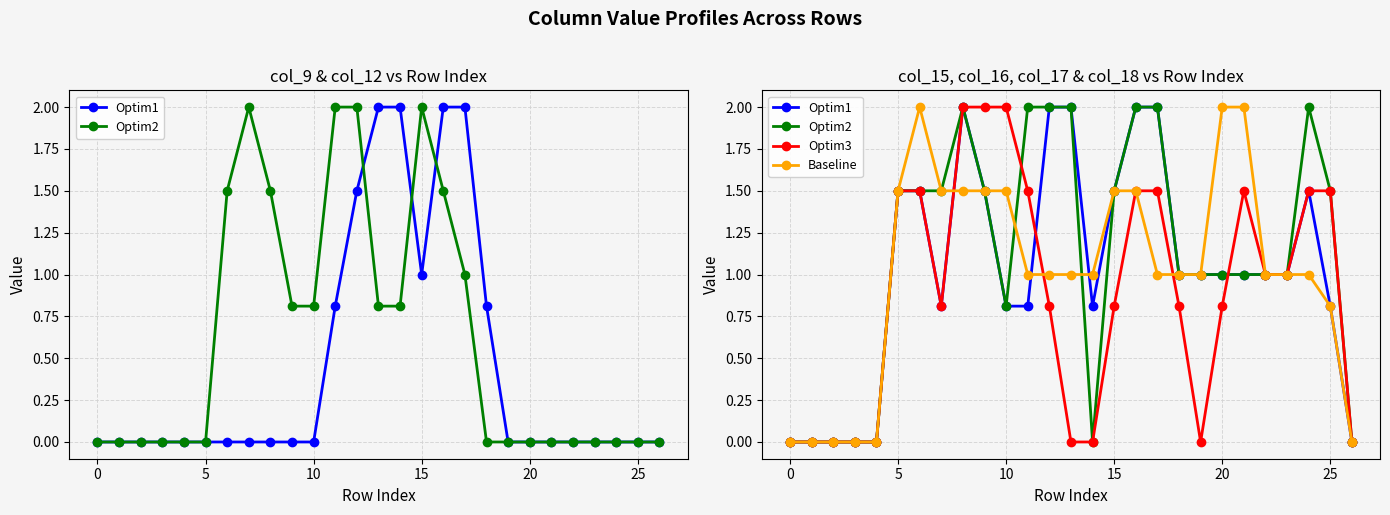

Which has a higher value, 10 or 12?

12